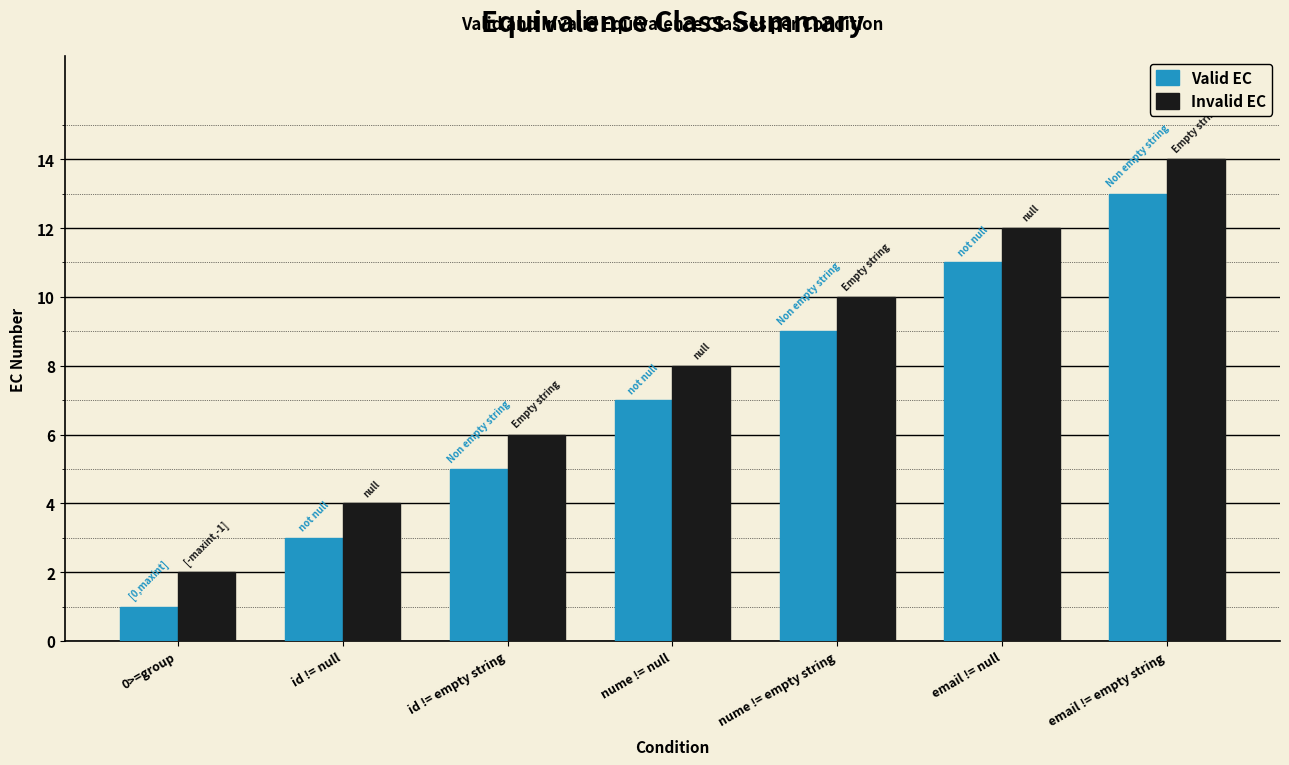

What is the label of the 3rd bar from the right?

nume != empty string